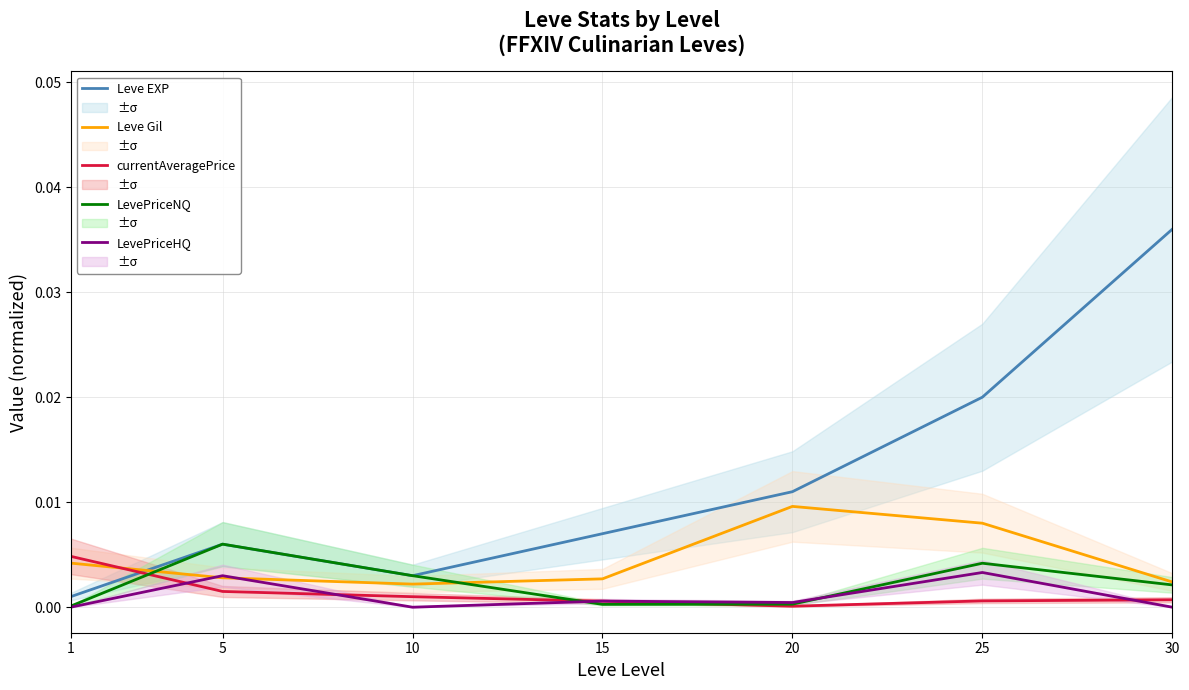

The value of Leve Gil at 5 is 0.0. True or false?

False